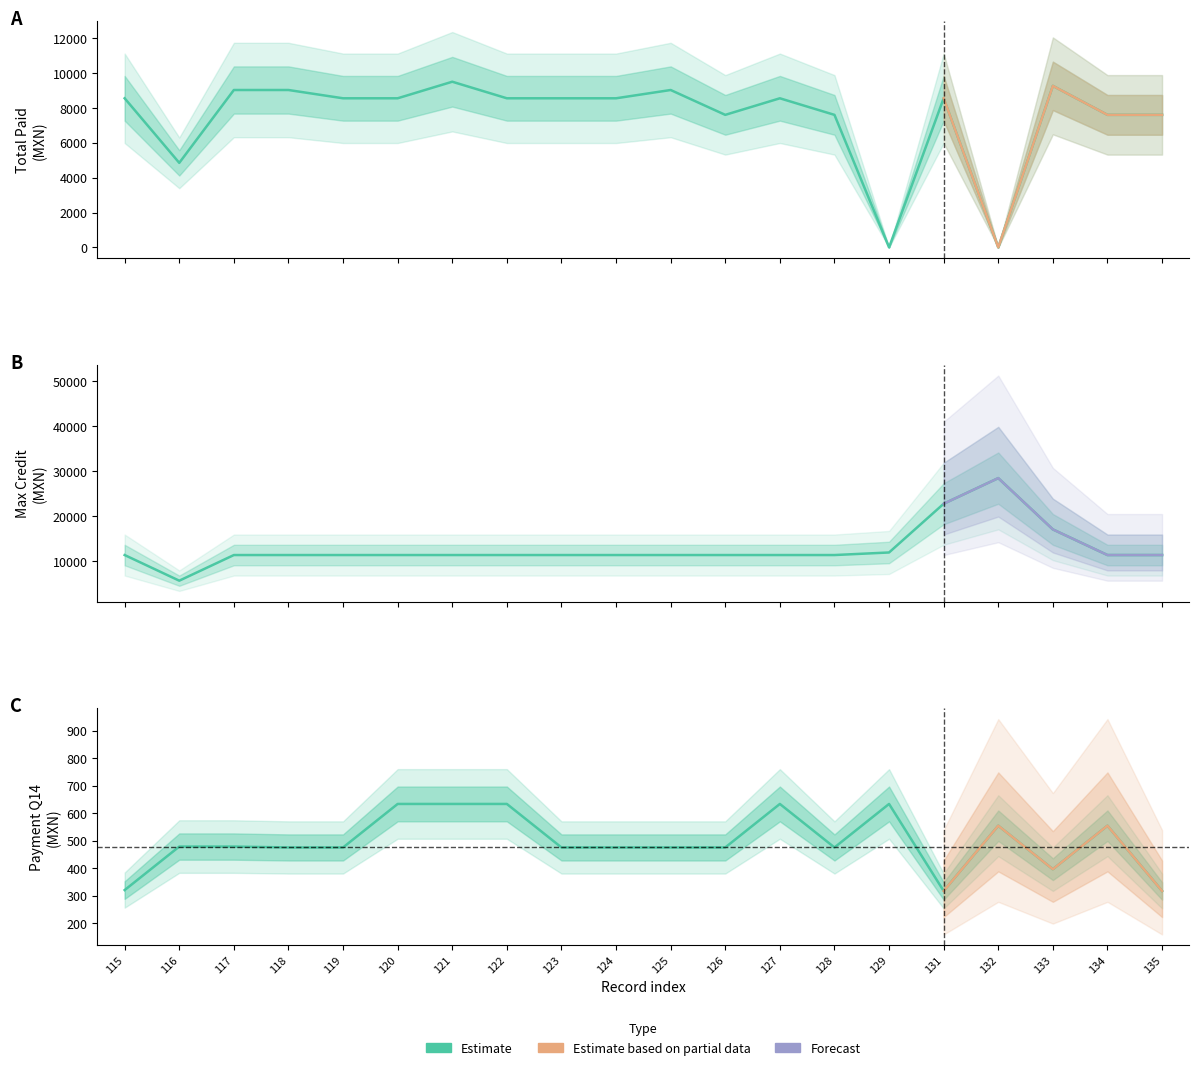

Between 122 and 121, which is larger?

121